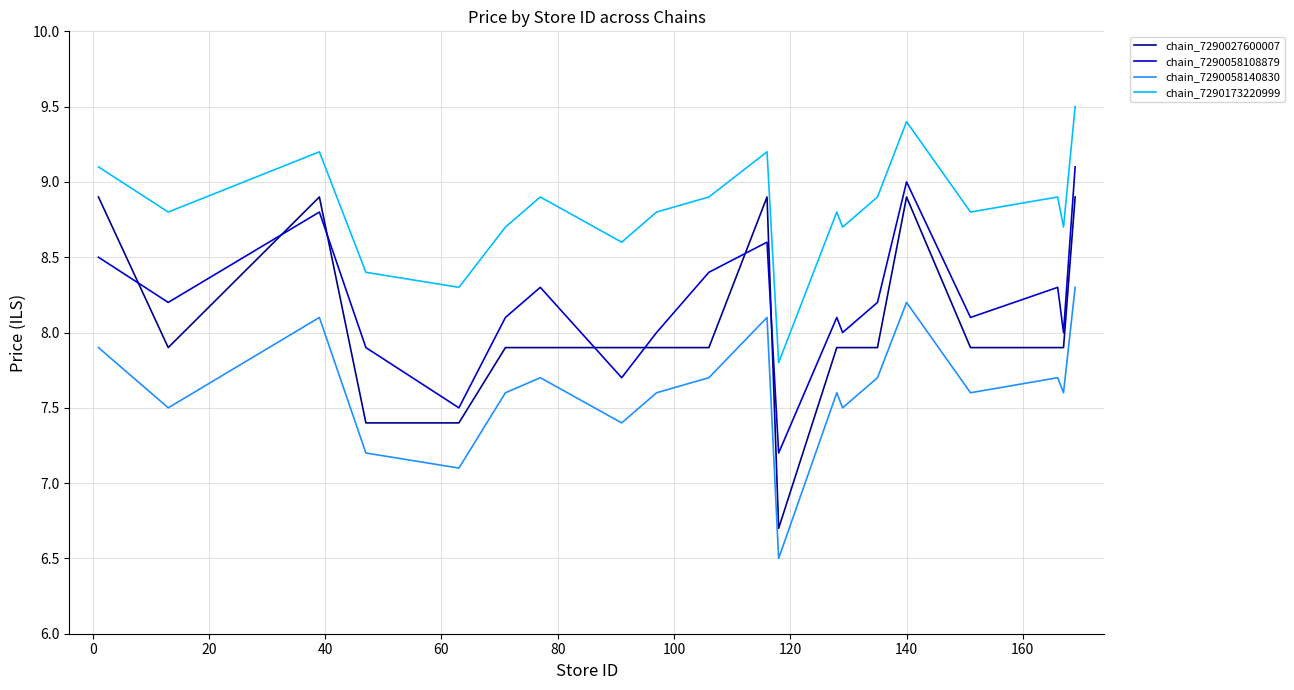

True or false: chain_7290173220999 and chain_7290058108879 cross at least once.

False